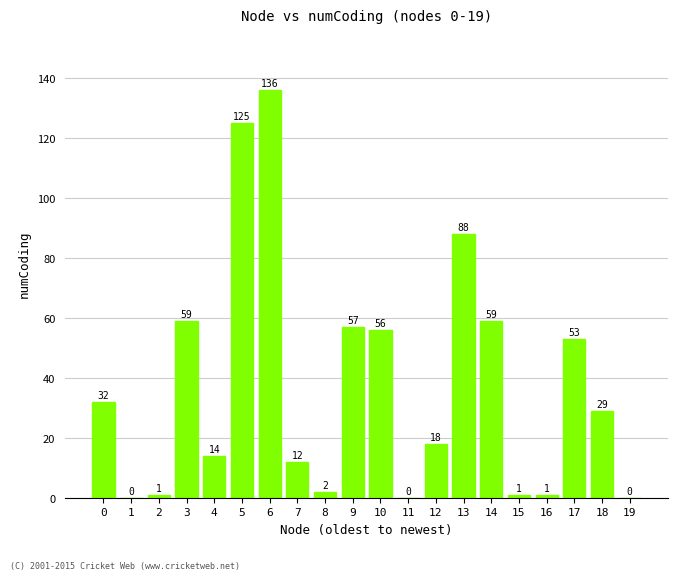

What is the change in value from 0 to 11?

-32